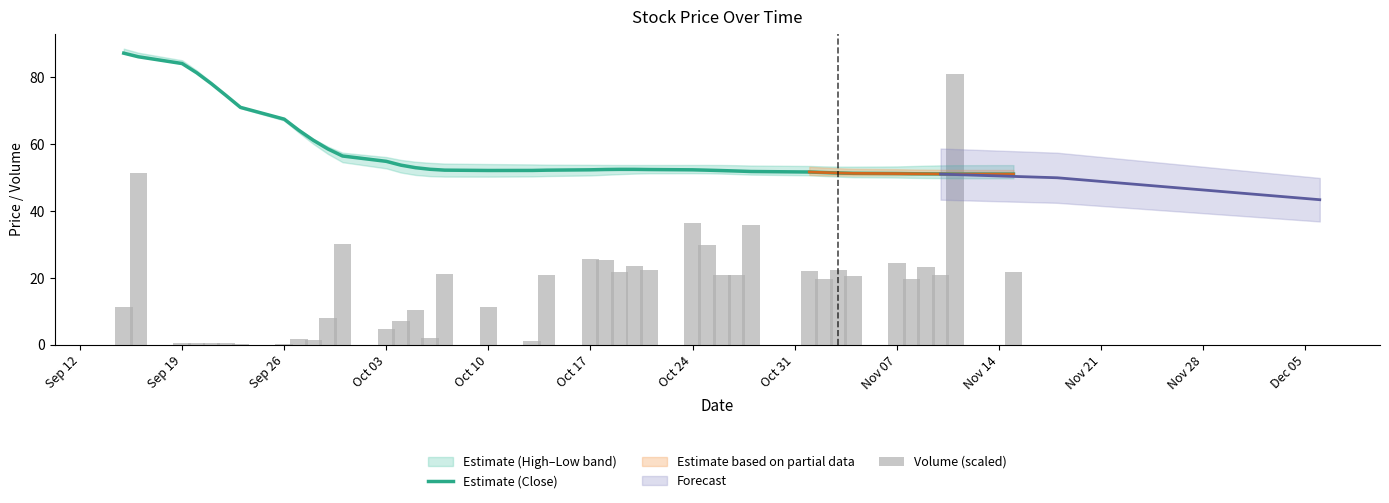

The Estimate (Close) series shows 86.7 at Nov 07. True or false?

False